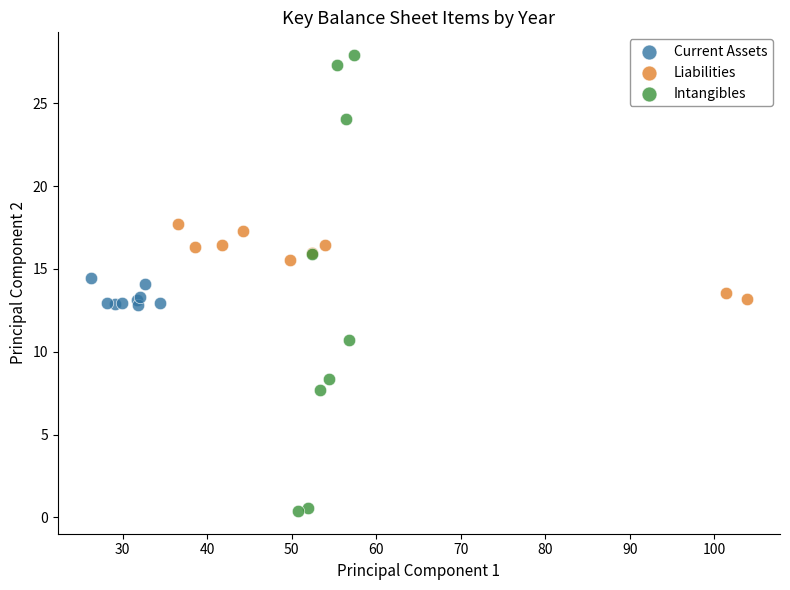

Which series reaches the maximum Y coordinate?

Intangibles